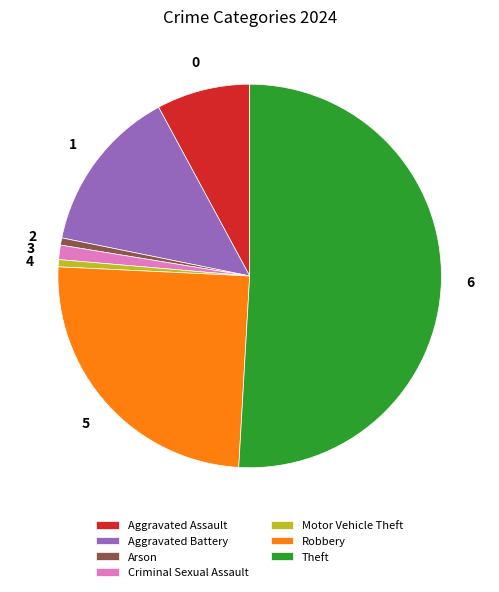

How many slices are in this pie chart?

7